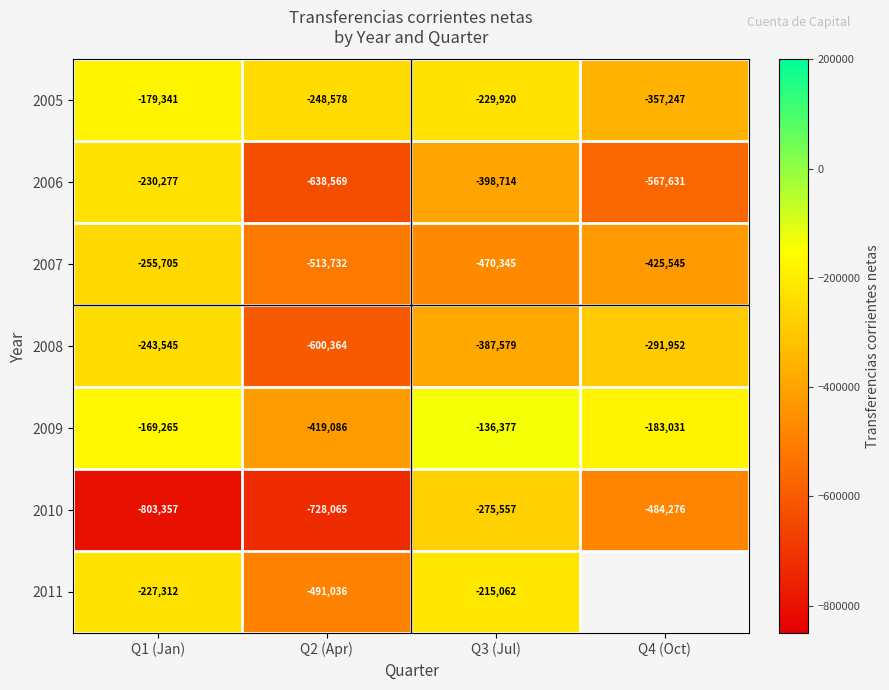

At which label does 2009 reach its peak?

Q3 (Jul)